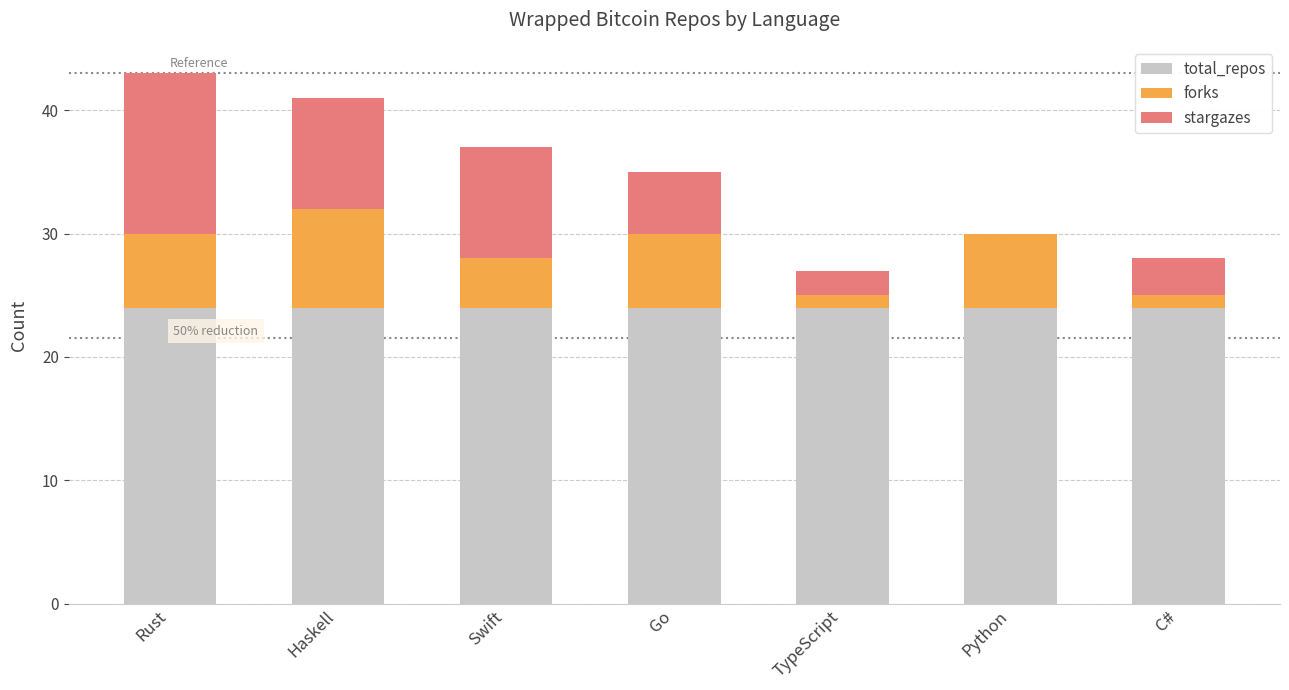

What is the maximum value for total_repos?

24